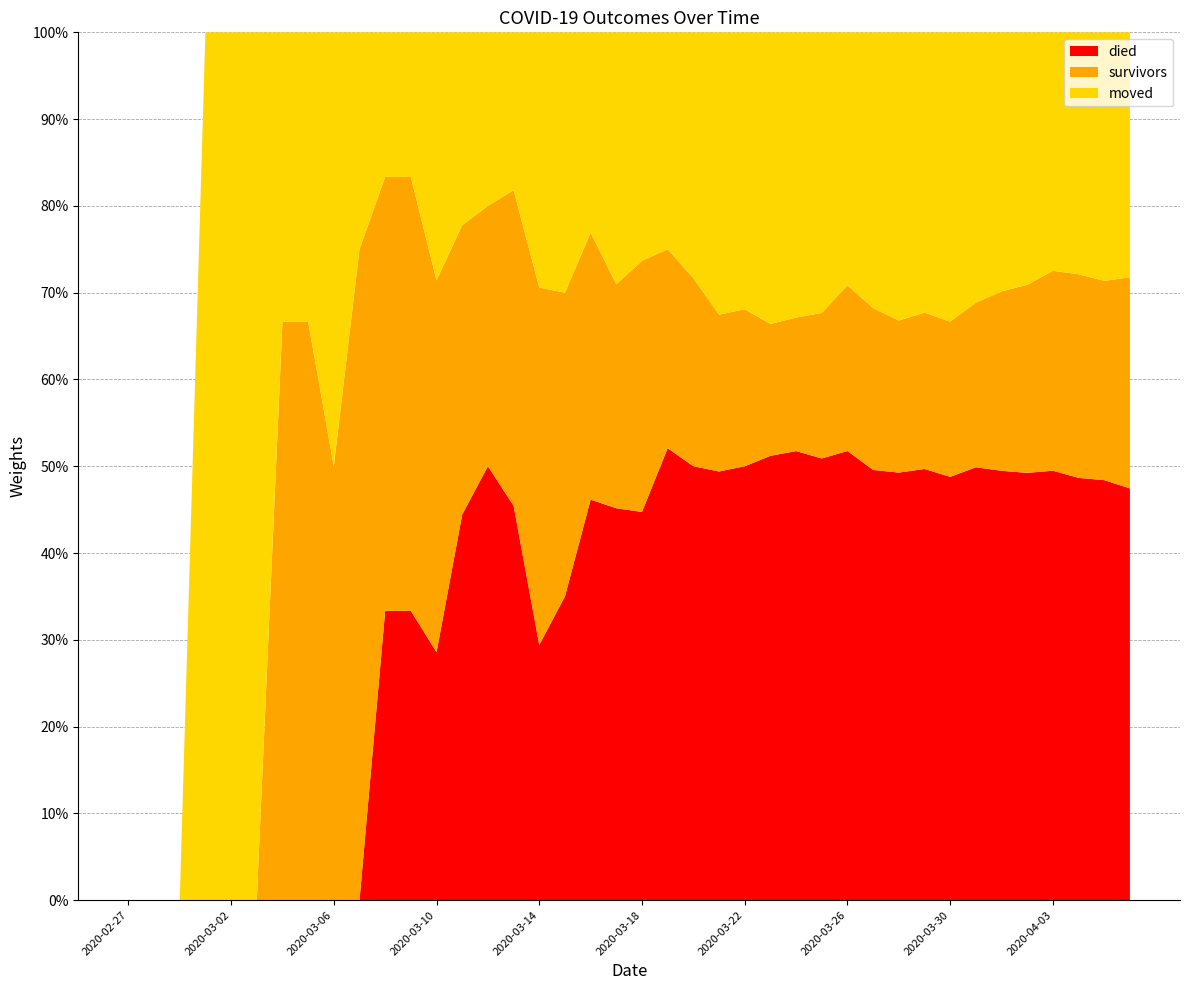

Reading right to left, what are all the values shown in this chart?

survivors: 181	158	149	135	114	99	81	66	58	48	44	38	28	22	19	17	15	13	11	11	8	8	7	7	4	3	3	3	3	3	3	2	2	2	0	0	0	0	0	0
died: 353	333	309	290	259	237	213	180	160	135	117	103	85	74	64	47	41	30	25	17	14	12	7	5	5	5	4	2	2	2	0	0	0	0	0	0	0	0	0	0
moved: 210	197	177	161	153	143	133	123	104	91	75	58	54	47	42	30	27	17	12	10	9	6	6	5	2	2	2	2	1	1	1	2	1	1	1	1	1	0	0	0